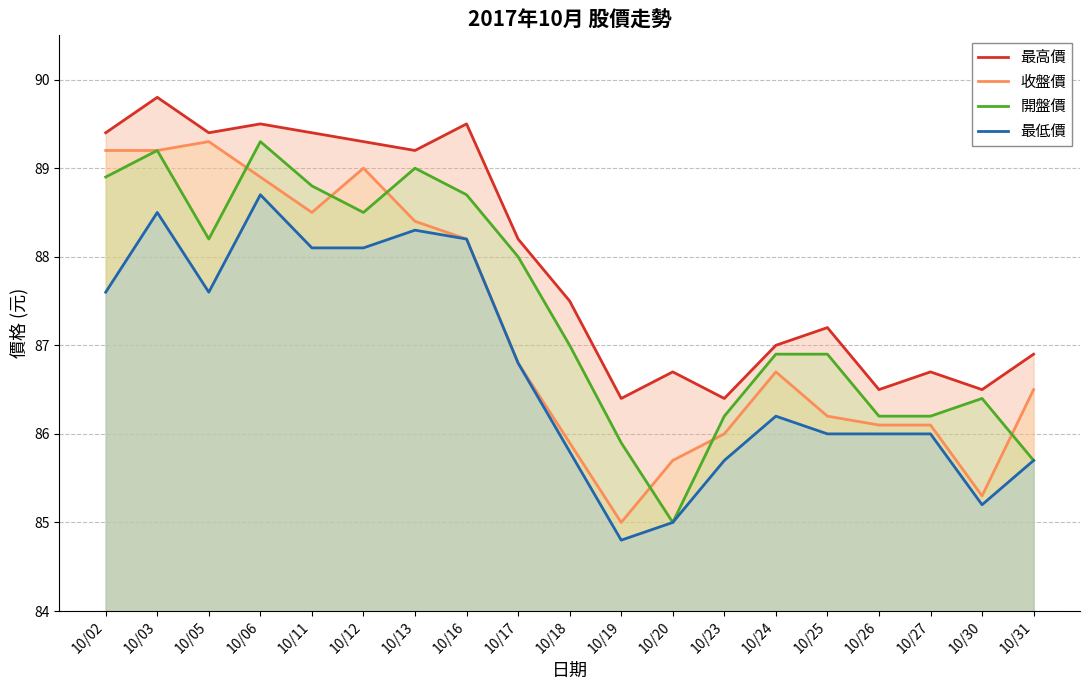

Reading left to right, list all the values displayed in this chart.

最高價: 10/02=89.4	10/03=89.8	10/05=89.4	10/06=89.5	10/11=89.4	10/12=89.3	10/13=89.2	10/16=89.5	10/17=88.2	10/18=87.5	10/19=86.4	10/20=86.7	10/23=86.4	10/24=87.0	10/25=87.2	10/26=86.5	10/27=86.7	10/30=86.5	10/31=86.9
收盤價: 10/02=89.2	10/03=89.2	10/05=89.3	10/06=88.9	10/11=88.5	10/12=89.0	10/13=88.4	10/16=88.2	10/17=86.8	10/18=85.9	10/19=85.0	10/20=85.7	10/23=86.0	10/24=86.7	10/25=86.2	10/26=86.1	10/27=86.1	10/30=85.3	10/31=86.5
開盤價: 10/02=88.9	10/03=89.2	10/05=88.2	10/06=89.3	10/11=88.8	10/12=88.5	10/13=89.0	10/16=88.7	10/17=88.0	10/18=87.0	10/19=85.9	10/20=85.0	10/23=86.2	10/24=86.9	10/25=86.9	10/26=86.2	10/27=86.2	10/30=86.4	10/31=85.7
最低價: 10/02=87.6	10/03=88.5	10/05=87.6	10/06=88.7	10/11=88.1	10/12=88.1	10/13=88.3	10/16=88.2	10/17=86.8	10/18=85.8	10/19=84.8	10/20=85.0	10/23=85.7	10/24=86.2	10/25=86.0	10/26=86.0	10/27=86.0	10/30=85.2	10/31=85.7